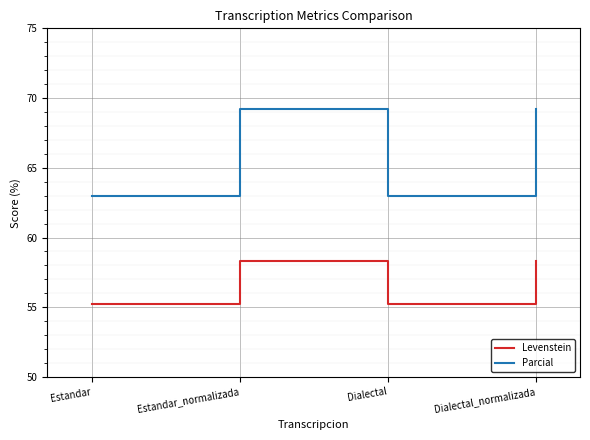

Where is the first local maximum for Levenstein?

Estandar_normalizada